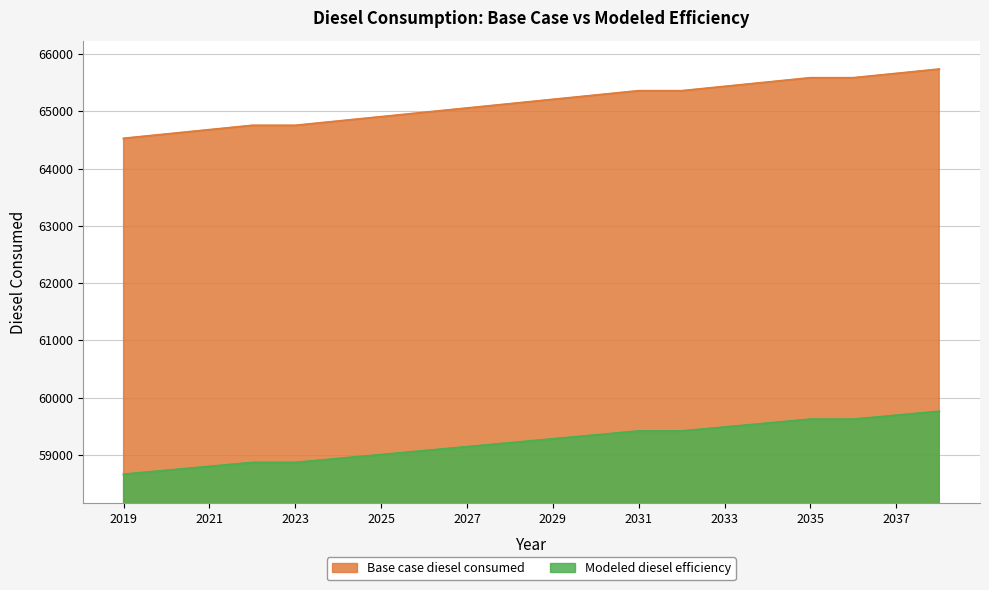

Is it true that Modeled diesel efficiency equals 58796.3 at 2021?

True